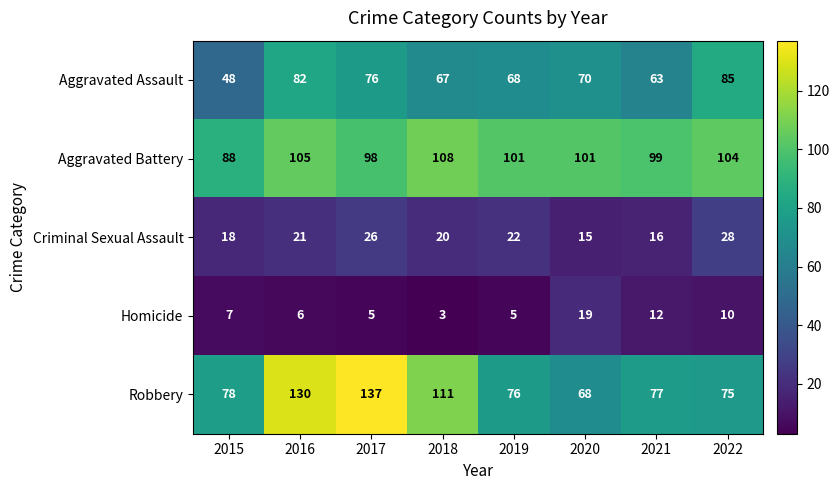

What is the difference between the maximum and minimum values in the Robbery series?

69